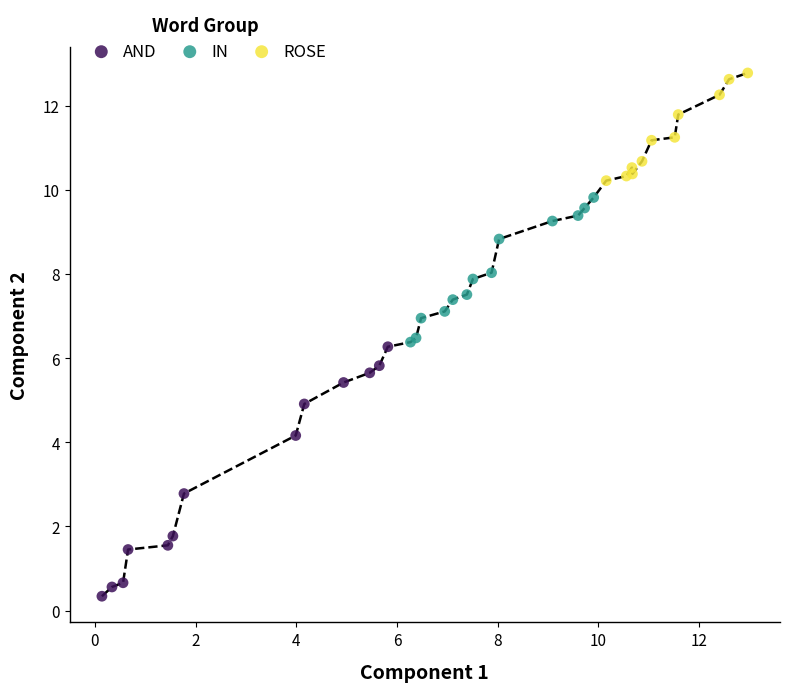

Which series contains the highest Y value?

ROSE